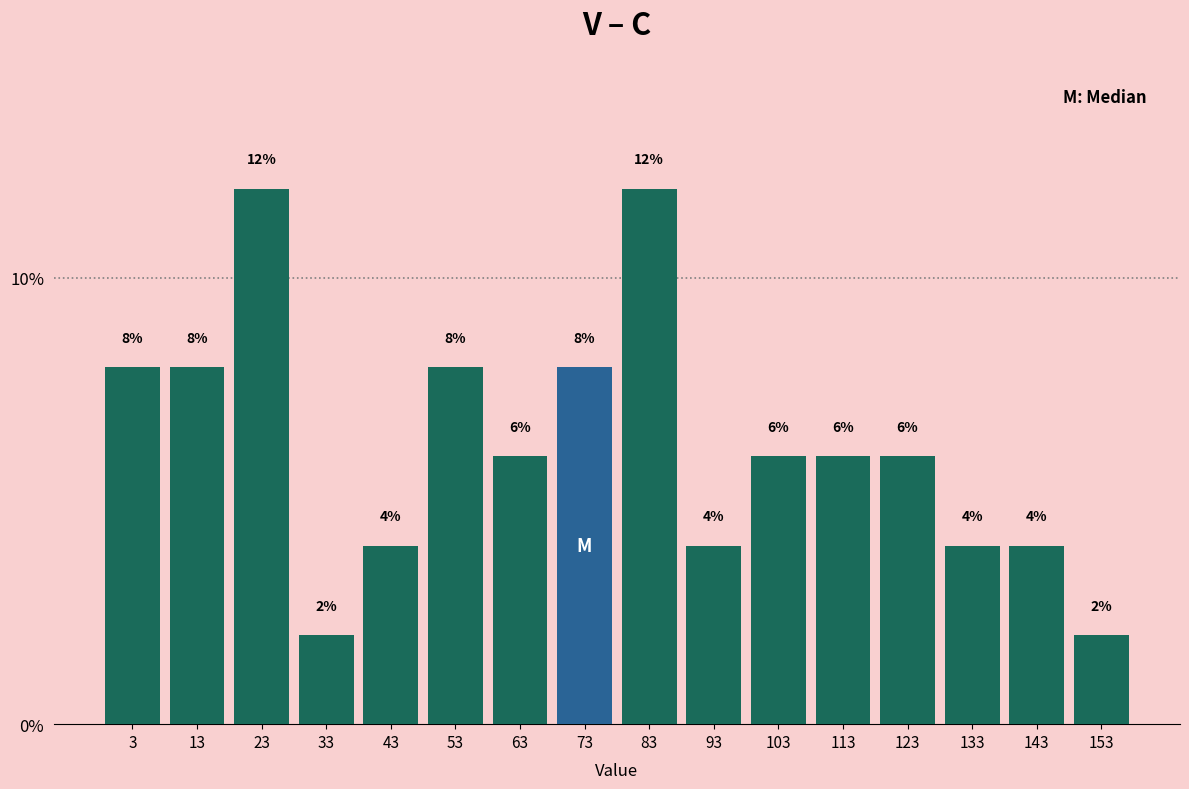

Reading left to right, what are all the values shown in this chart?

3=8	13=8	23=12	33=2	43=4	53=8	63=6	73=8	83=12	93=4	103=6	113=6	123=6	133=4	143=4	153=2